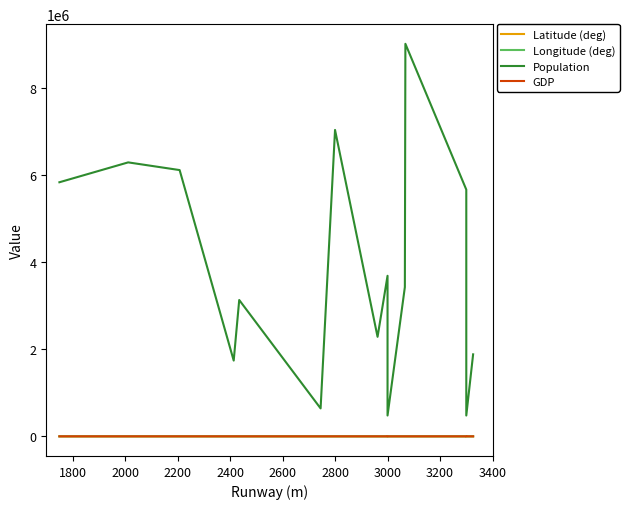

Which series has the widest spread of values?

Population